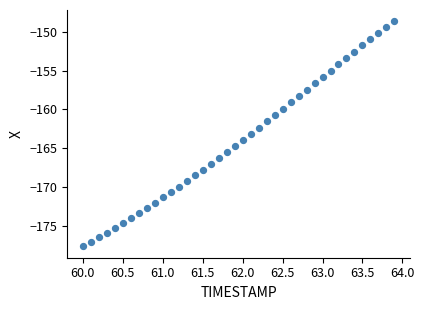

What is the range of X values (max minus min)?

3.9